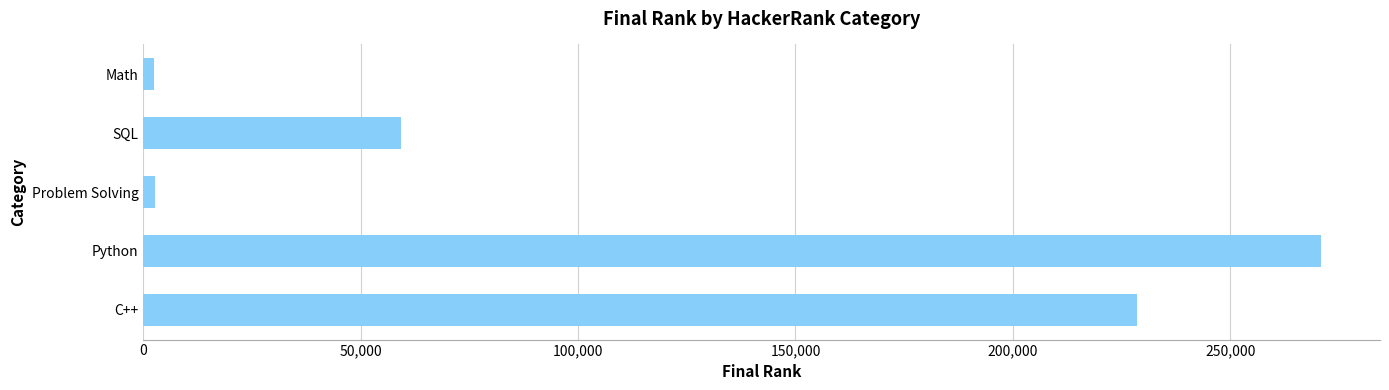

What is the ratio of the value at C++ to the value at Python?

0.8